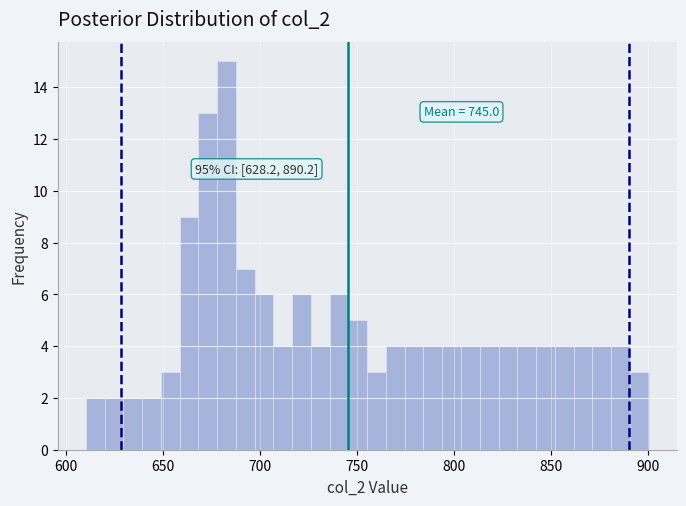

Read against the x-axis, roughly where is the centre of the tallest bar?

685